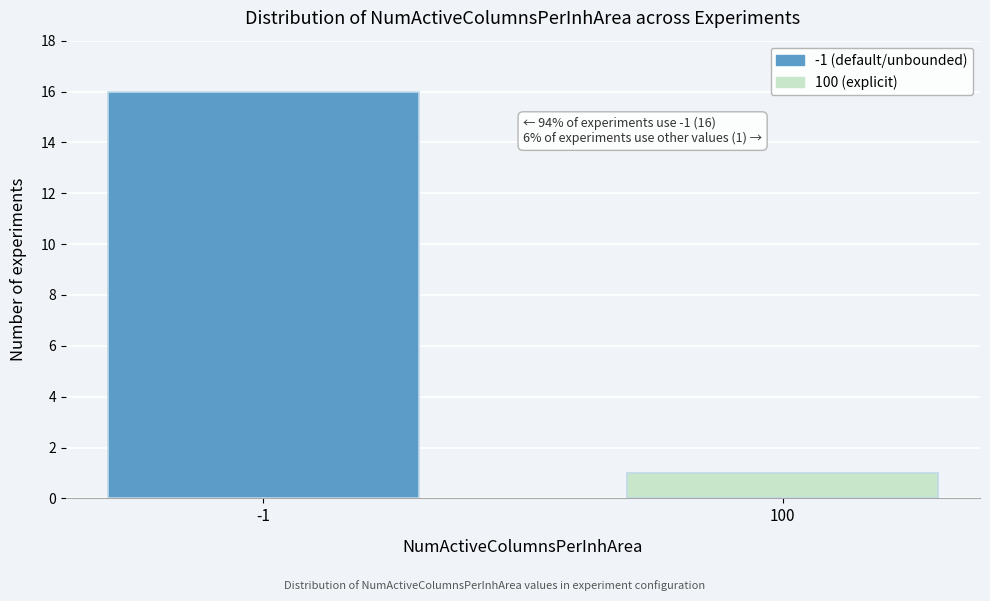

Reading left to right, list all the values displayed in this chart.

-1=16	100=1